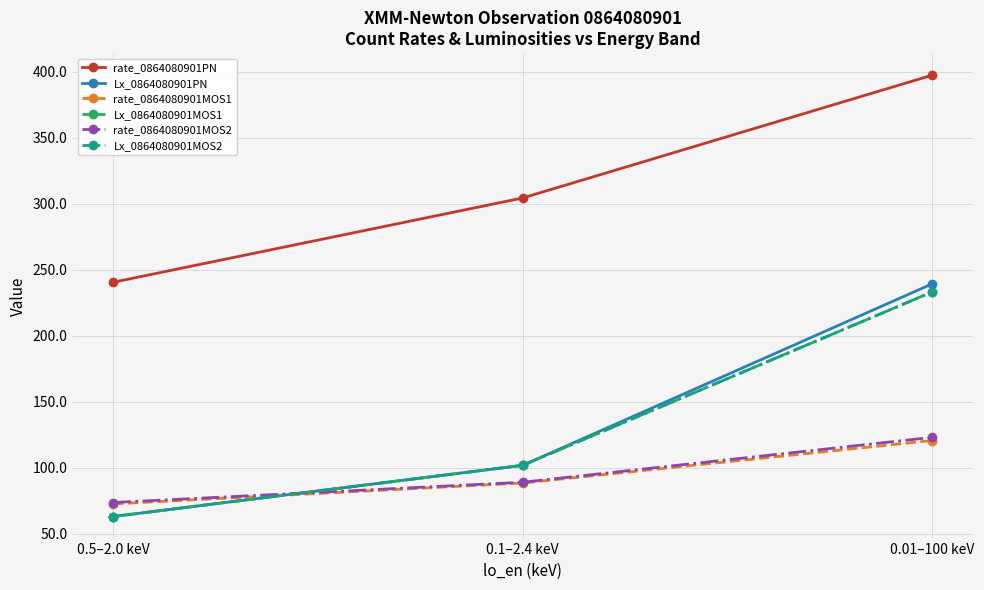

Is this an area chart (filled region under the line)?

No